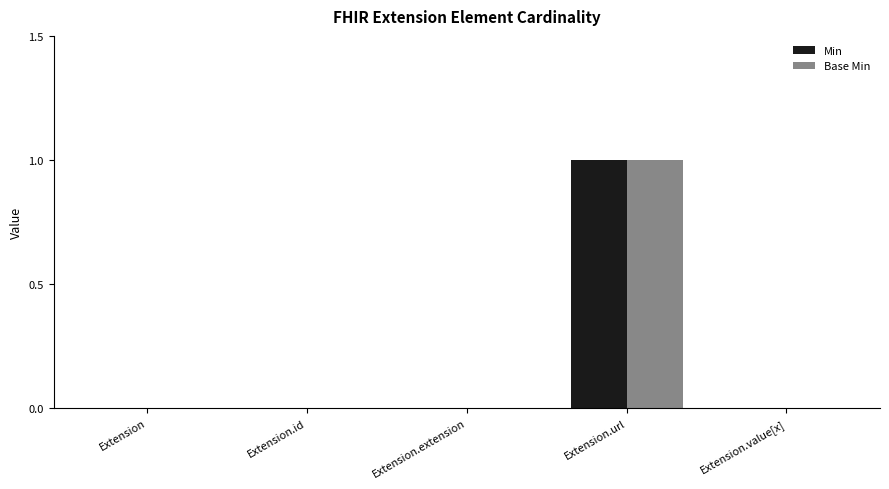

What are all the series names shown in the legend?

Min, Base Min